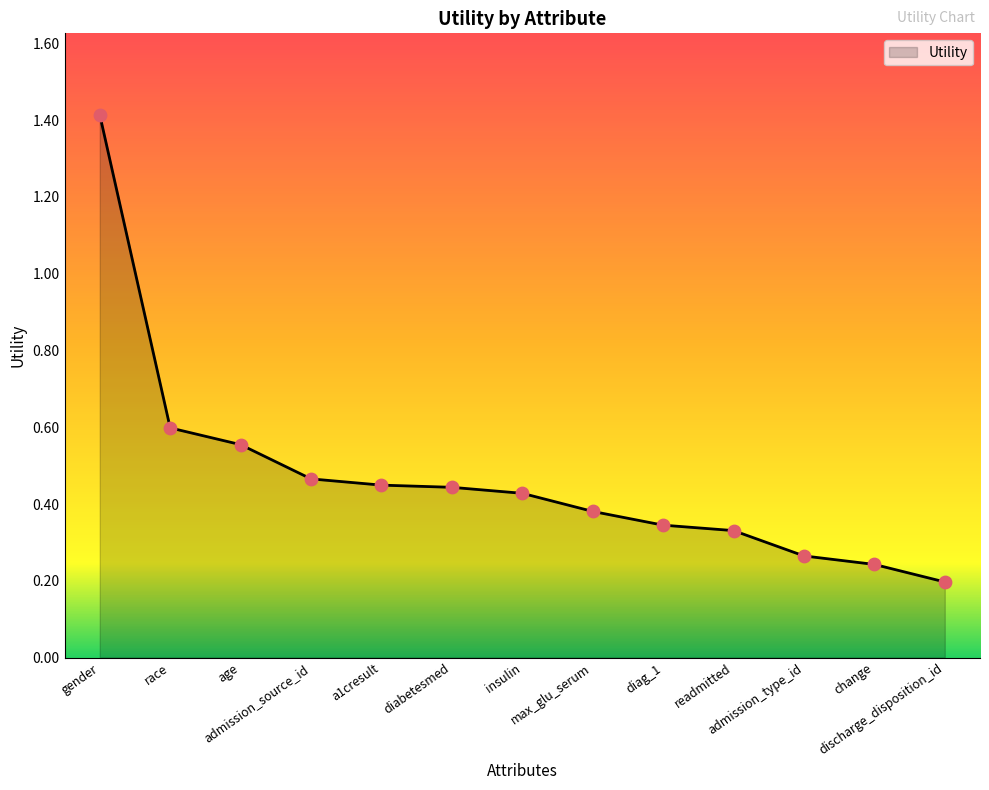

What is the change in value from admission_type_id to discharge_disposition_id?

-0.1